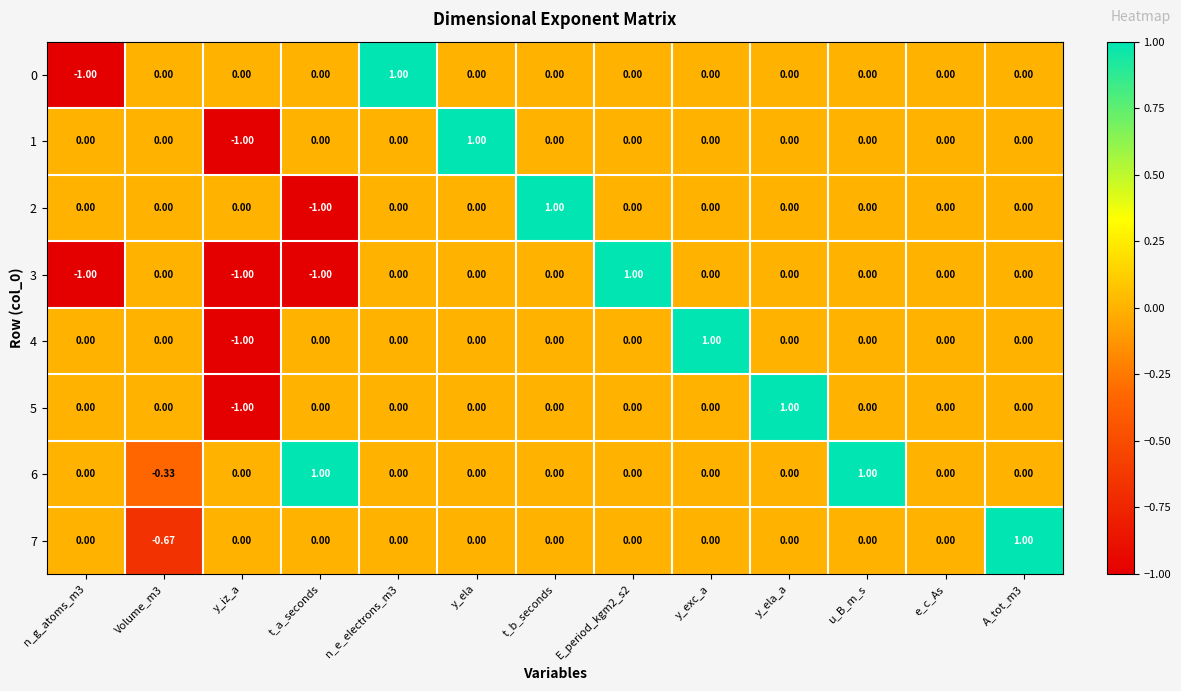

At which label does 2 reach its peak?

t_b_seconds